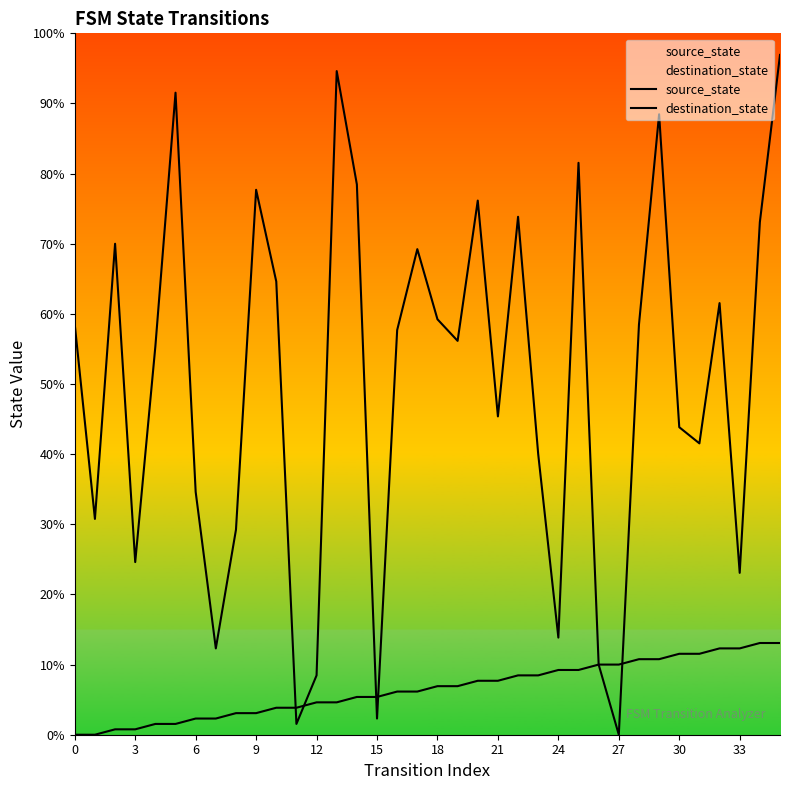

True or false: source_state has more than 1 interior local peaks.

False